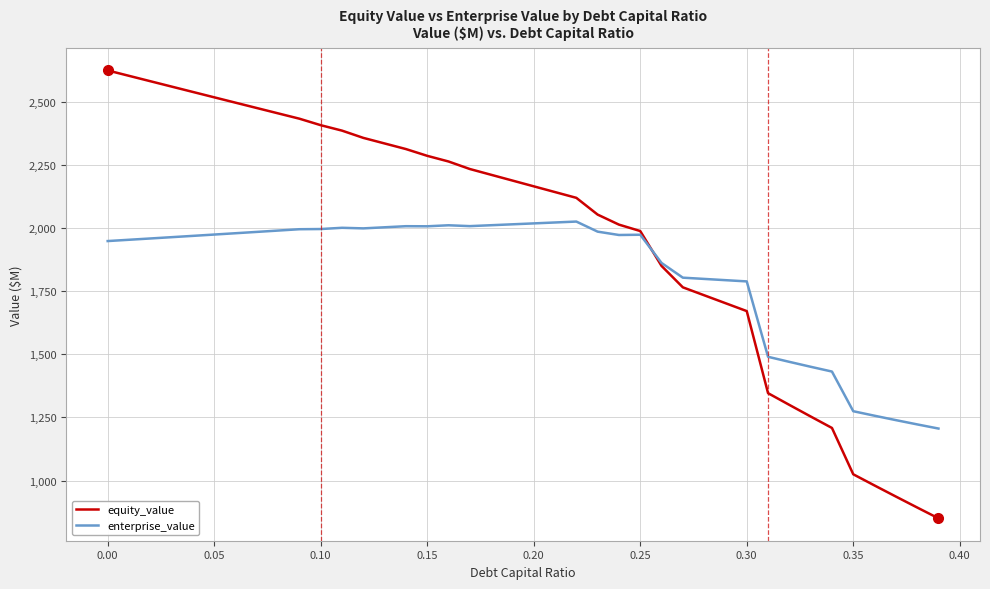

What is the average value of the equity_value series?

1981.1